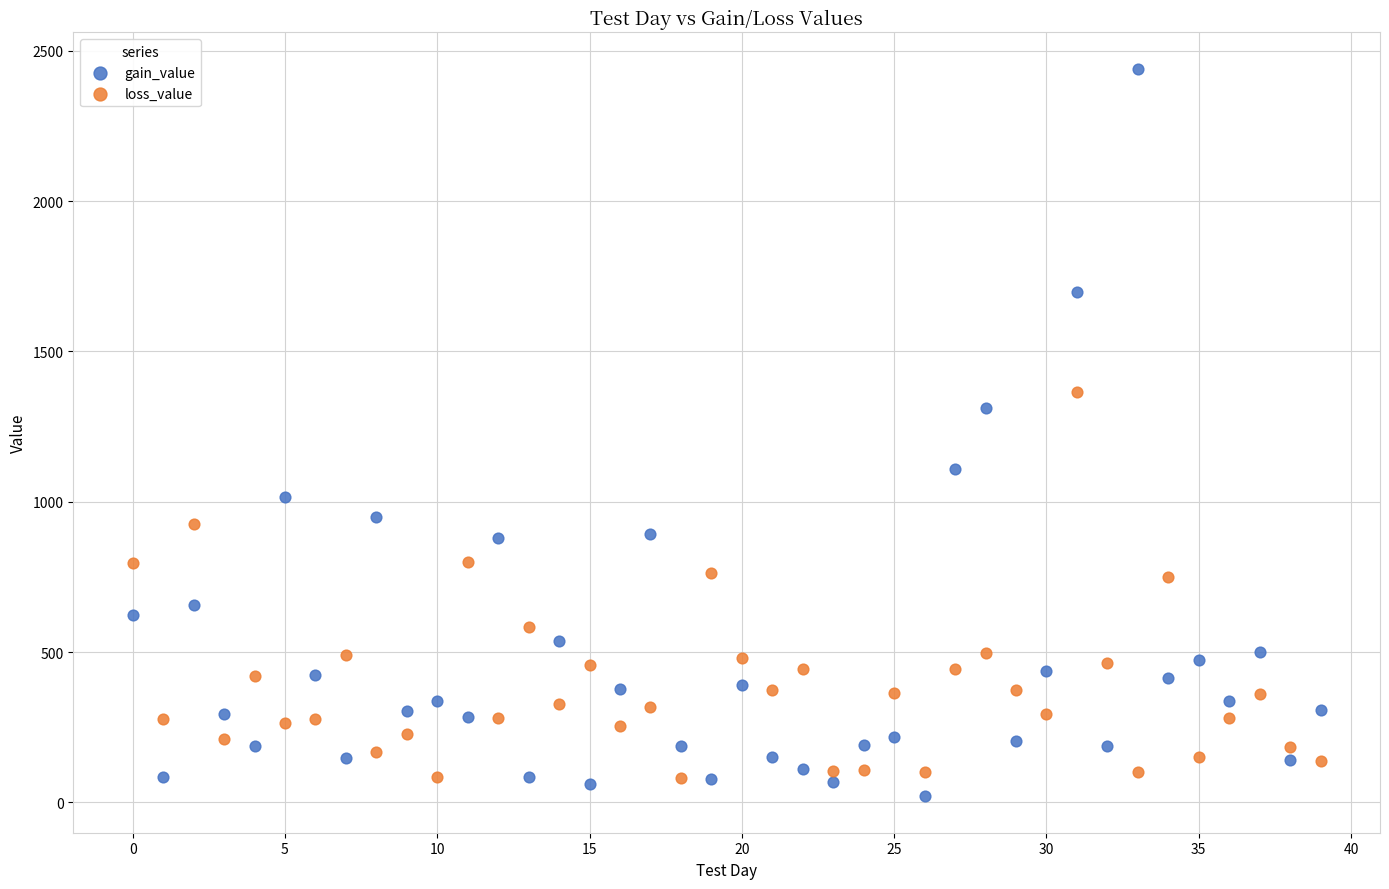

Which series contains the highest Y value?

gain_value